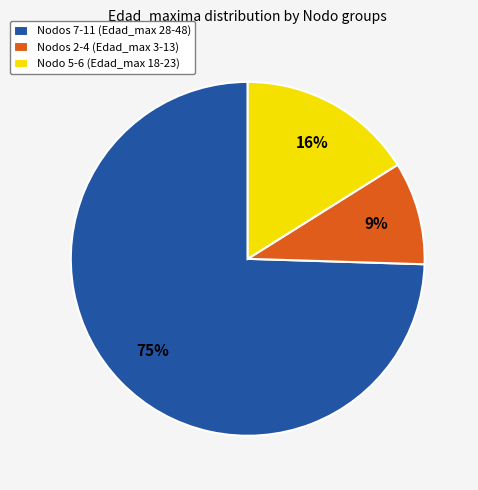

Which has a higher value, Nodos 7-11 (Edad_max 28-48) or Nodos 2-4 (Edad_max 3-13)?

Nodos 7-11 (Edad_max 28-48)